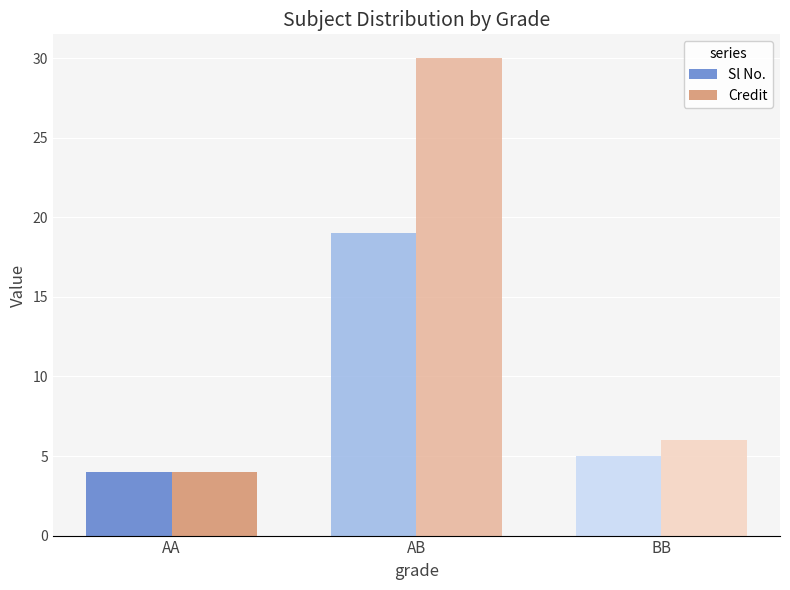

Which series changed the most between AA and BB?

Credit